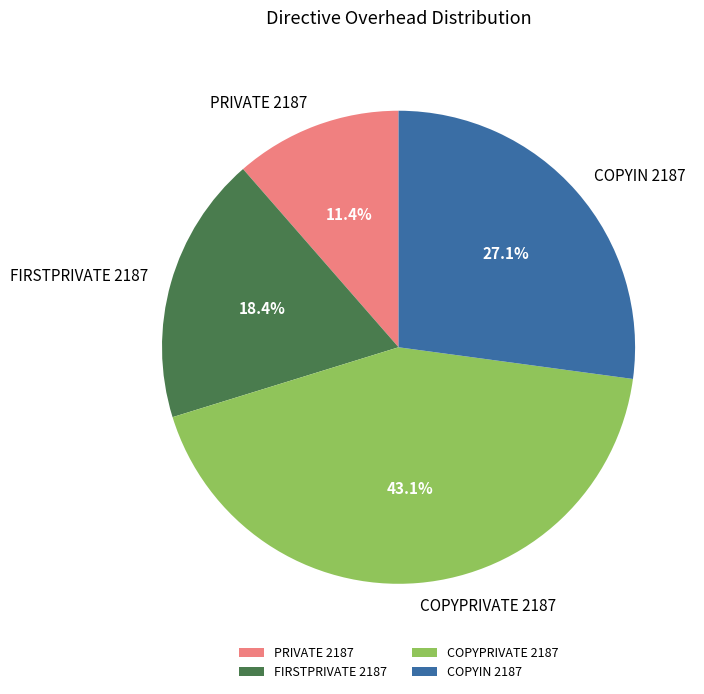

Which has a higher value, FIRSTPRIVATE 2187 or PRIVATE 2187?

FIRSTPRIVATE 2187